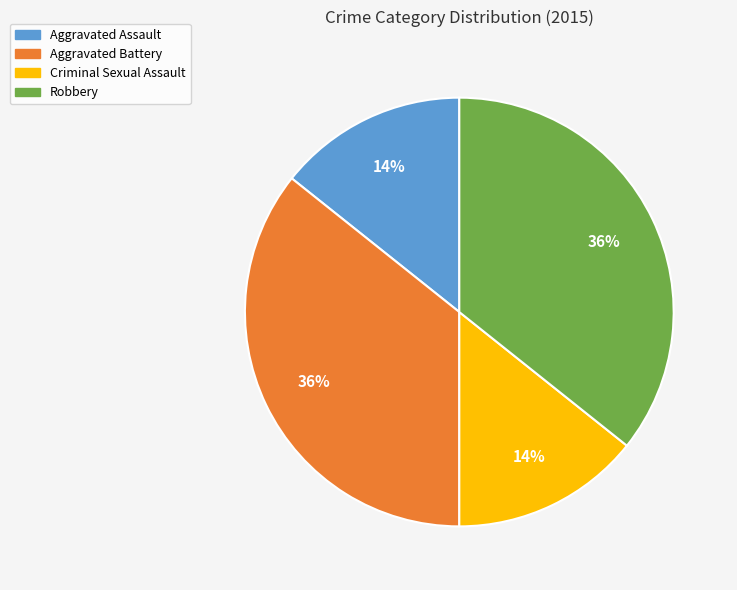

Does Criminal Sexual Assault account for over 50% of the chart?

No